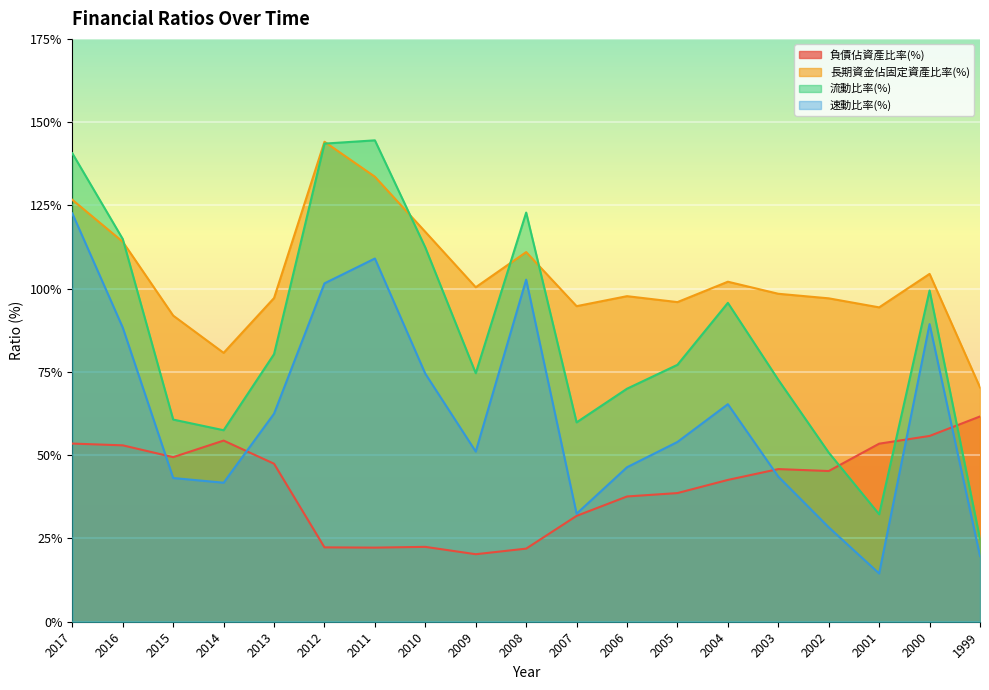

Where is the first local maximum for 長期資金佔固定資產比率(%)?

2012